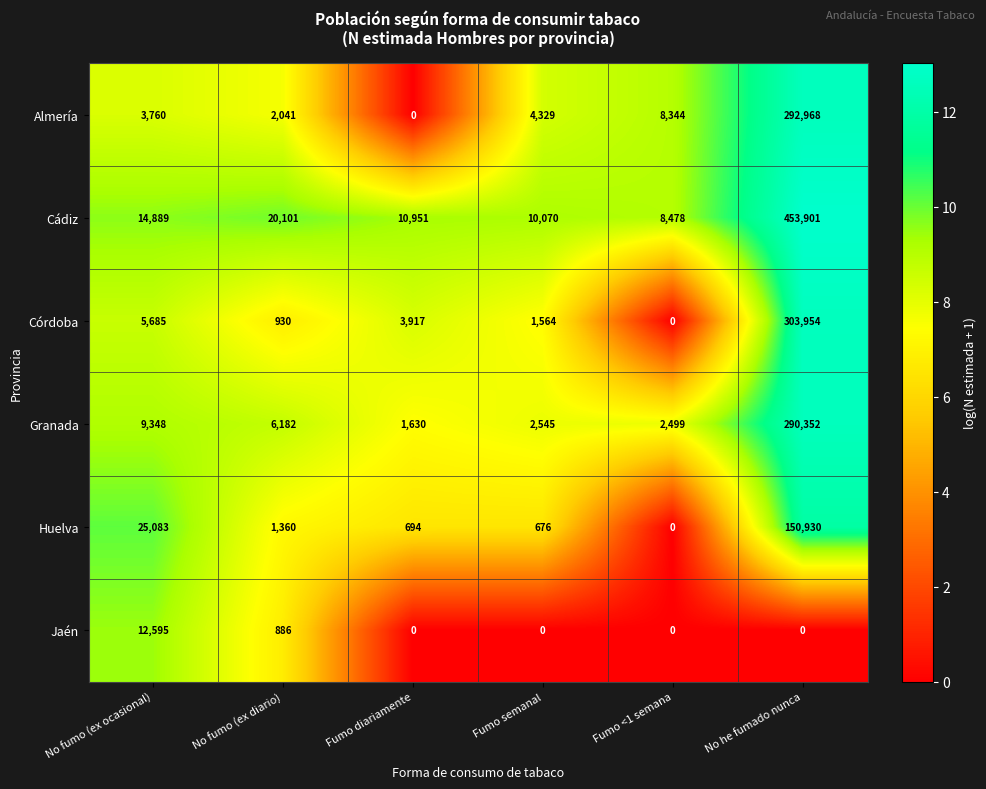

Count the number of categories in the chart.

6